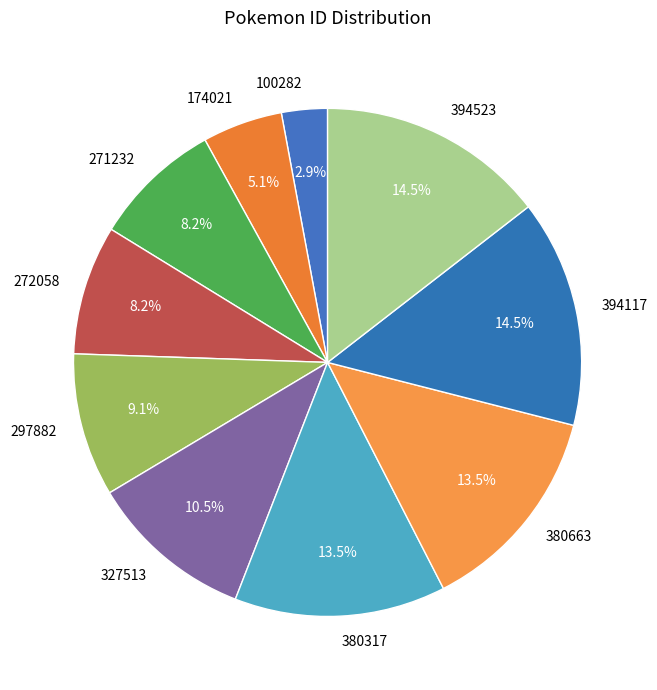

Combined, do 297882 and 271232 account for over 50%?

No